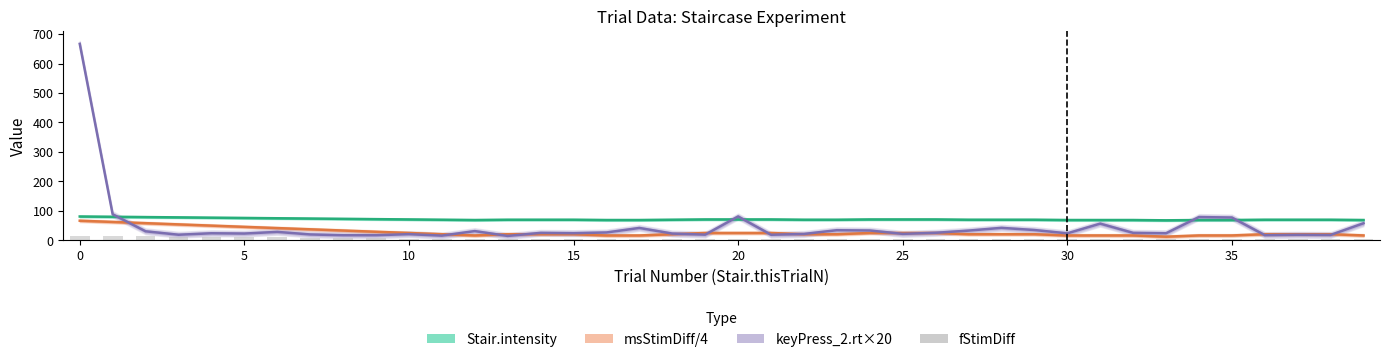

Rank the series by their maximum value, from highest to lowest.

keyPress_2.rt×20, Stair.intensity, msStimDiff/4, fStimDiff